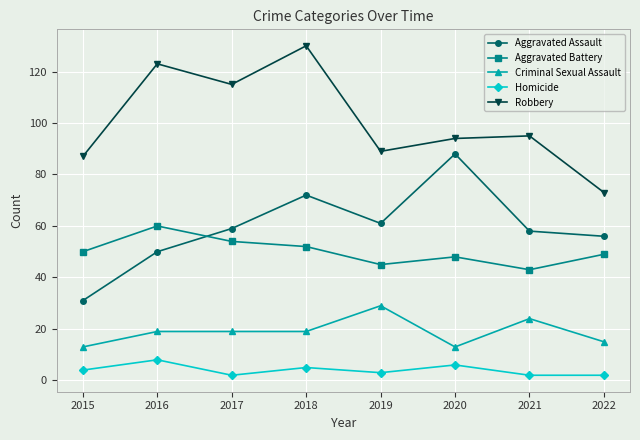

True or false: Criminal Sexual Assault and Homicide cross at least once.

False